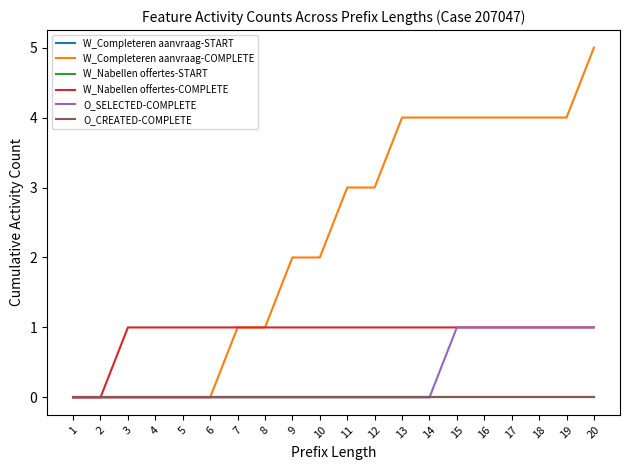

True or false: O_SELECTED-COMPLETE and O_CREATED-COMPLETE cross at least once.

False